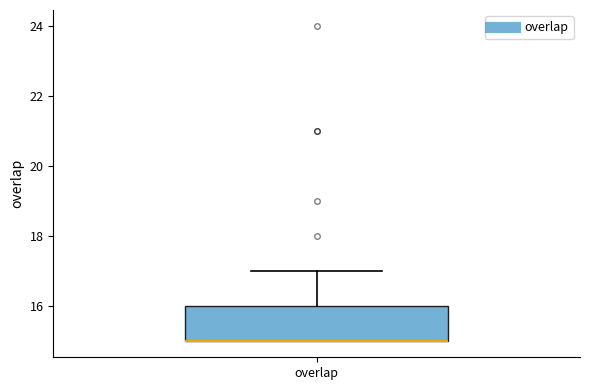

Read this box plot against the y-axis: the position of the median line, the range covered by the box, and the ends of both whiskers. The values are not printed on the chart, so give them approximately, as read against the axis.

median 15 (drawn on the box's lower edge), box 15 to 16, whiskers 15 to 17